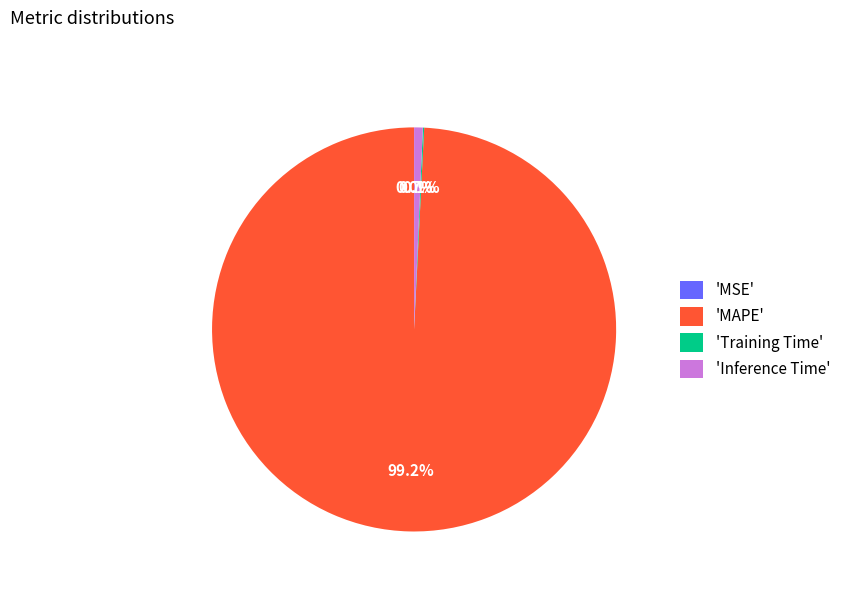

Which slice is the largest?

'MAPE'